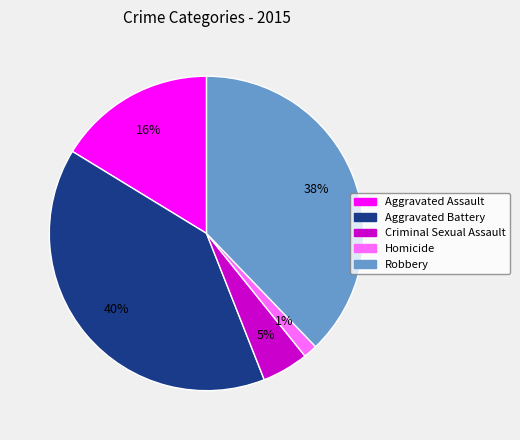

To the nearest percent, what percentage of the pie is Robbery?

38%